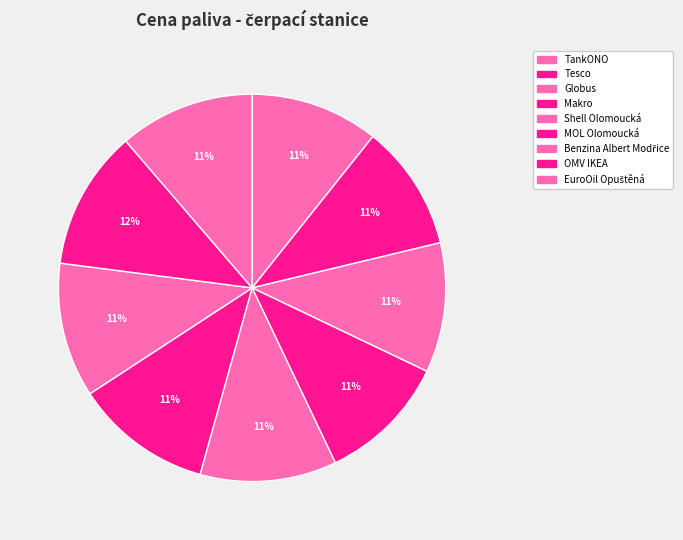

To the nearest percent, what portion does EuroOil Opuštěná represent?

11%